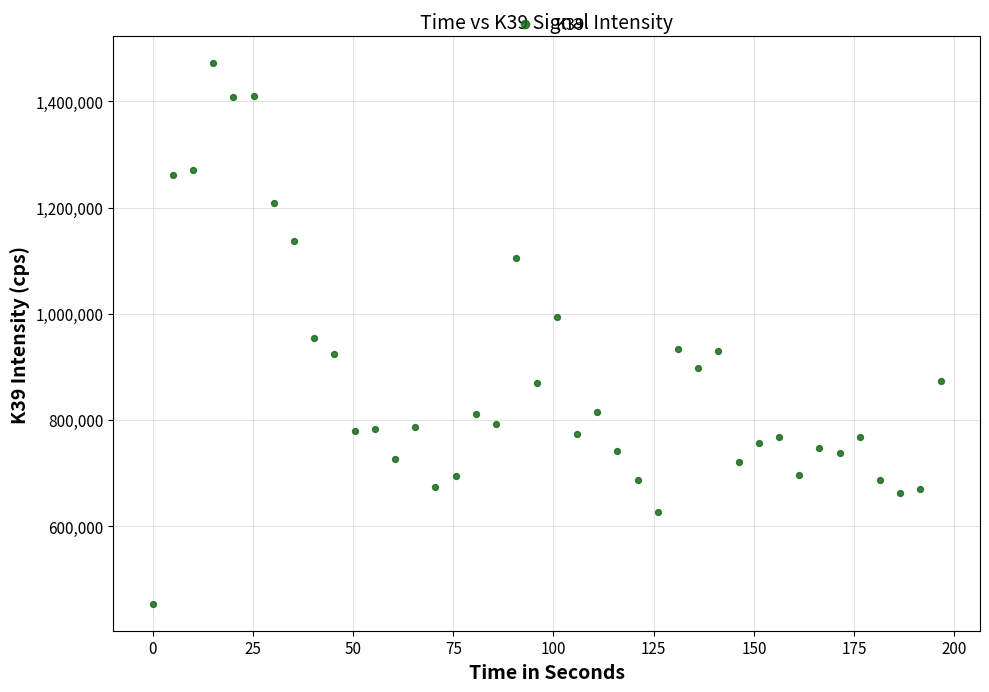

What is the range of Y values (max minus min)?

1018189.0